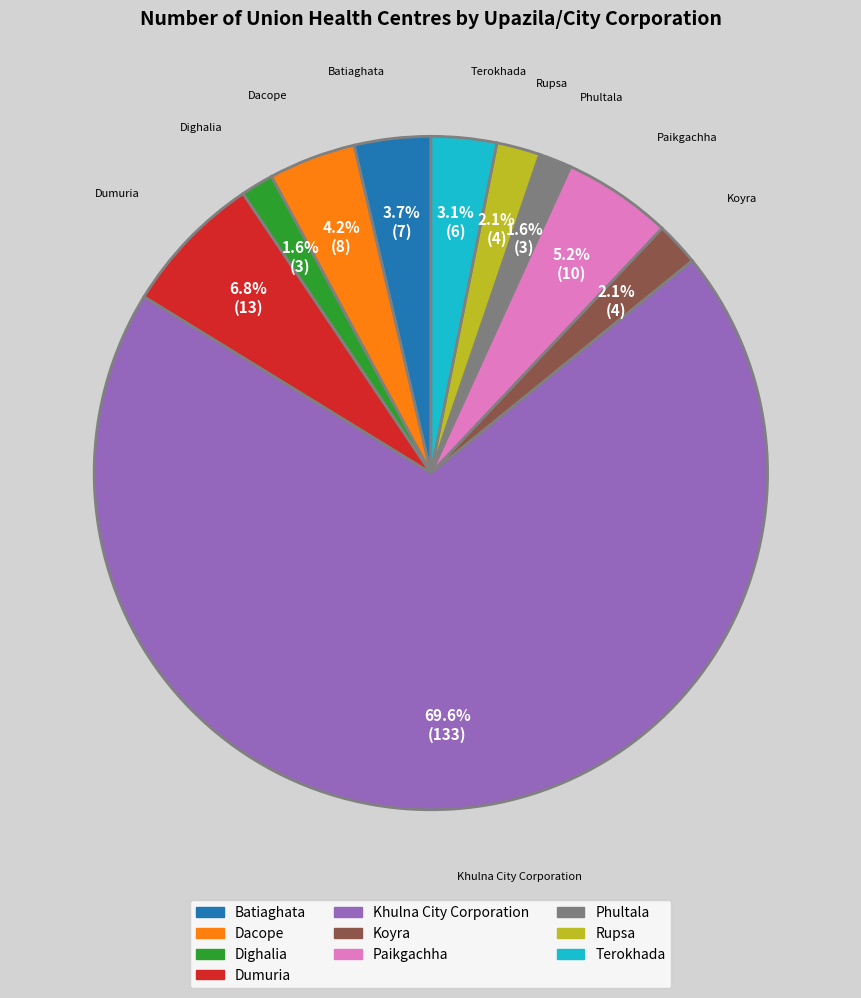

The Dumuria slice represents 7% of the pie. True or false?

True